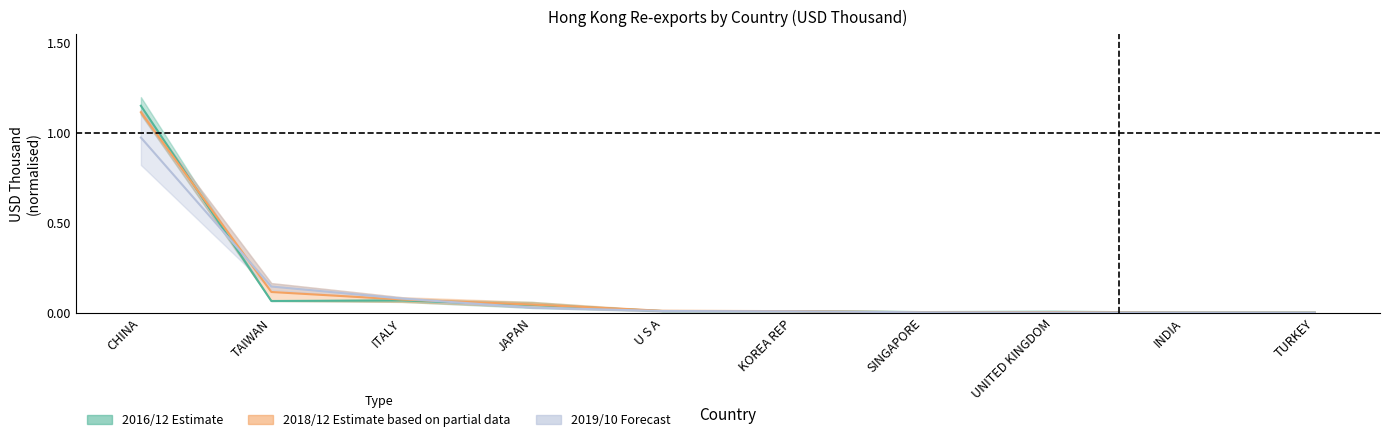

What is the label of the 2nd point from the left?

TAIWAN